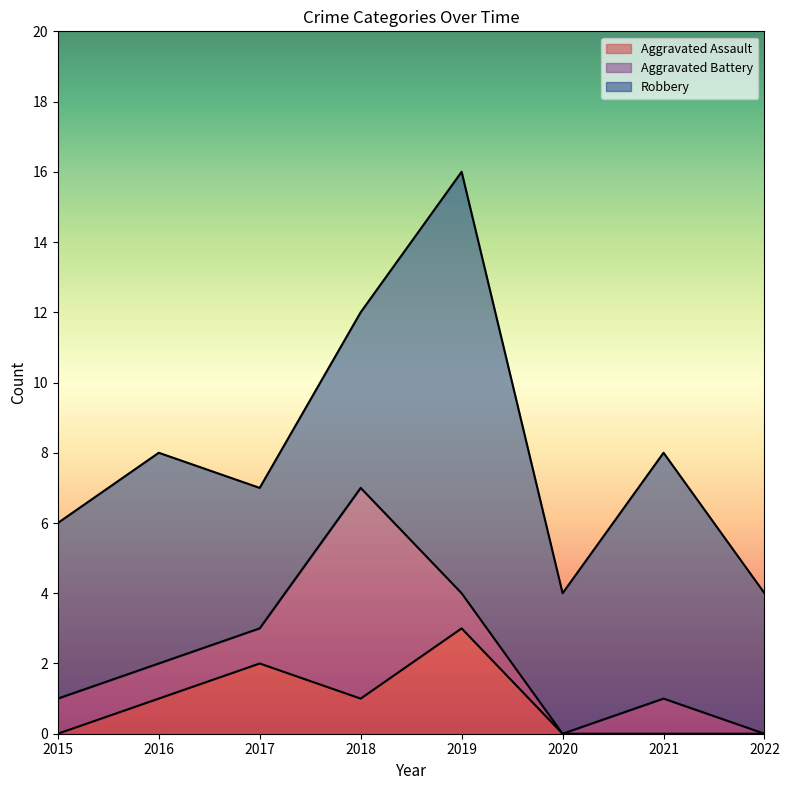

The Robbery series shows 17 at 2019. True or false?

False